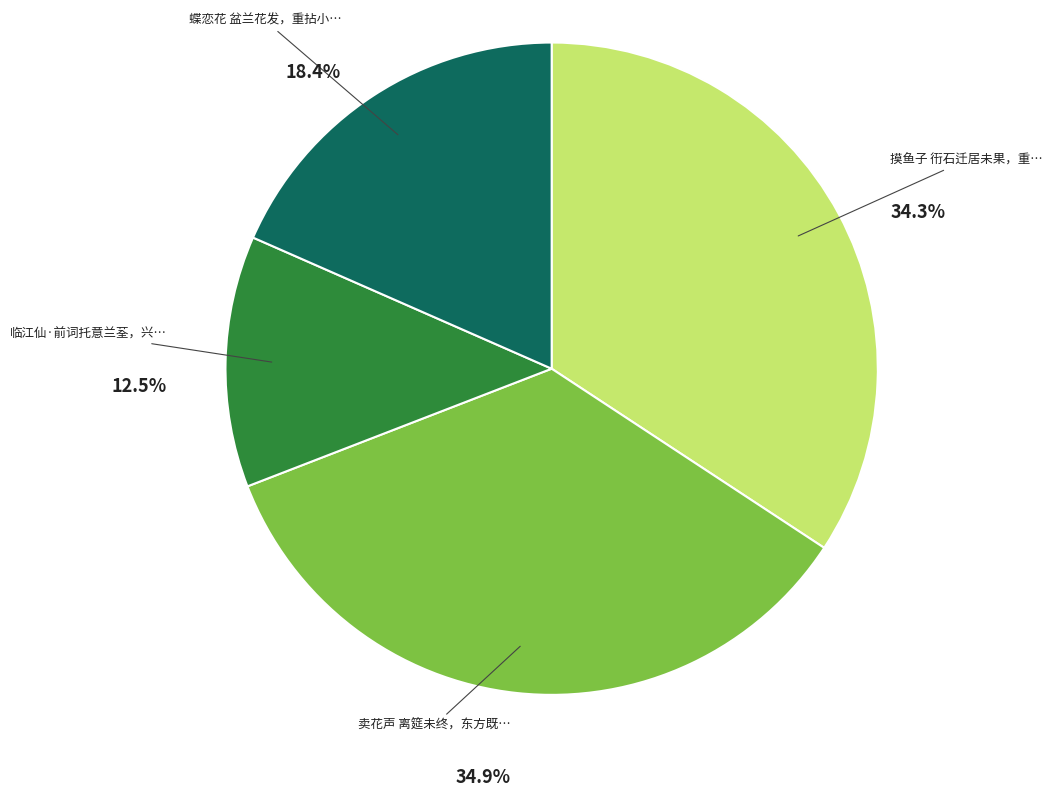

Does any single category account for the majority?

No